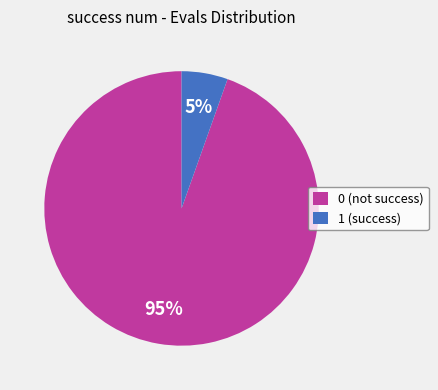

Combined, do 0 and 1 account for over 50%?

Yes